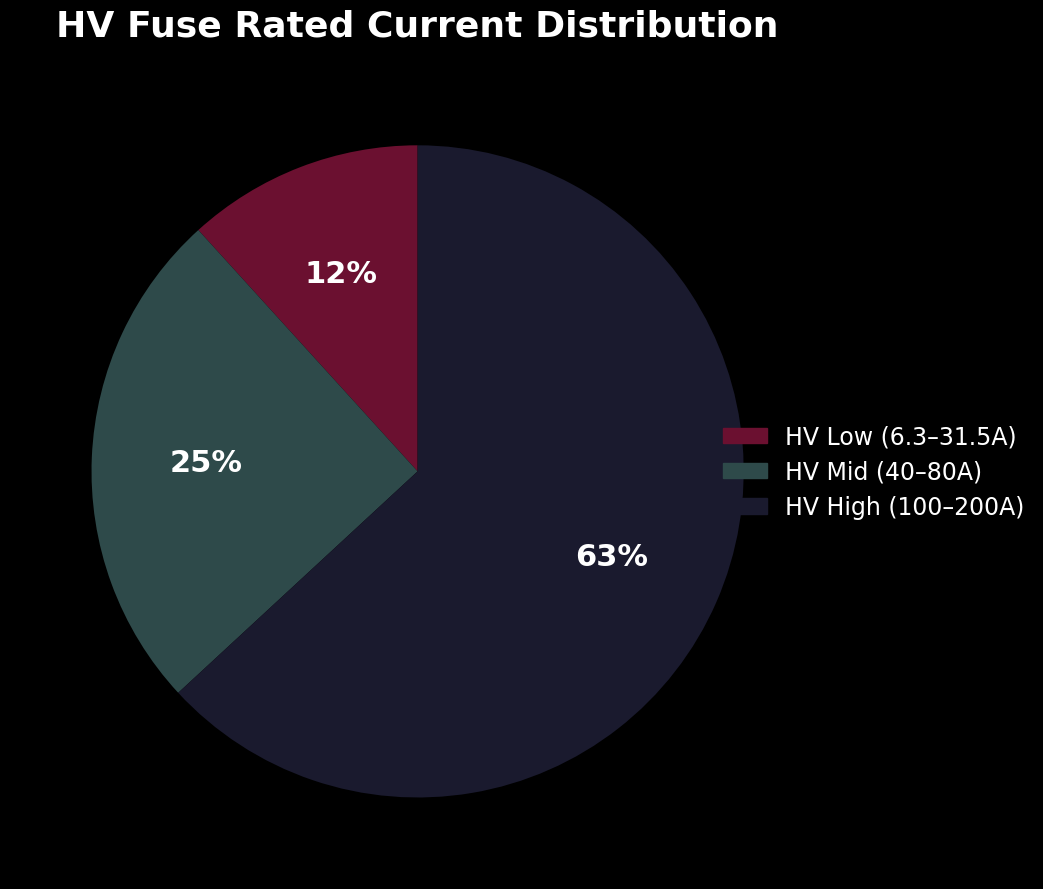

To the nearest percent, what is the average slice percentage?

33%